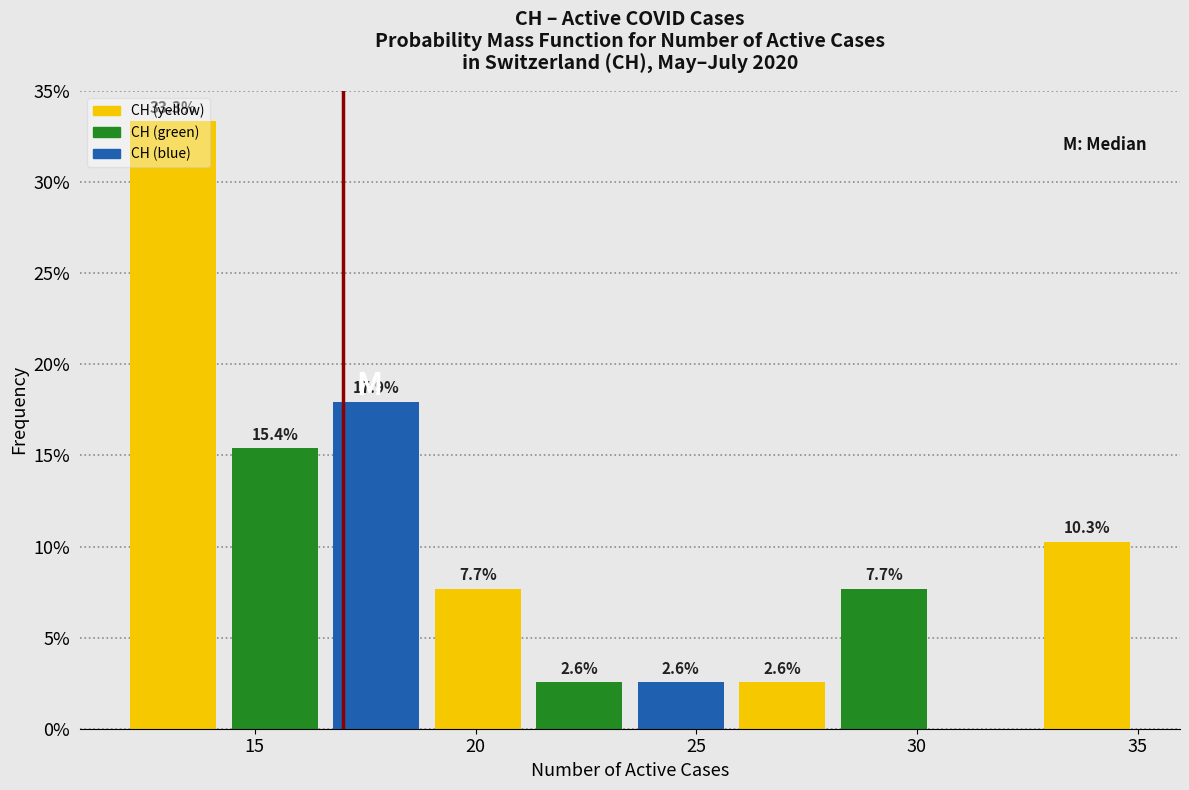

Over which range of the x-axis is the bar tallest?

12.0 to 14.3